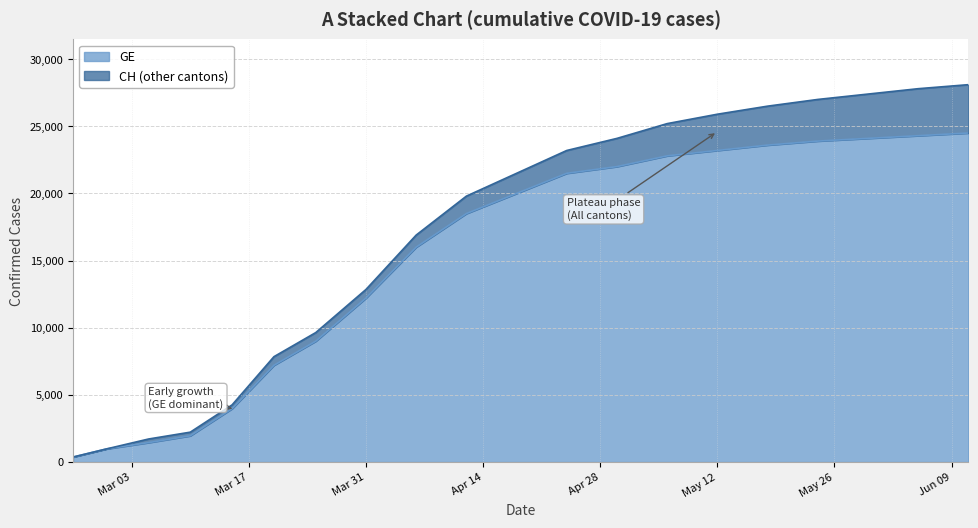

How many data points does each series have?

20